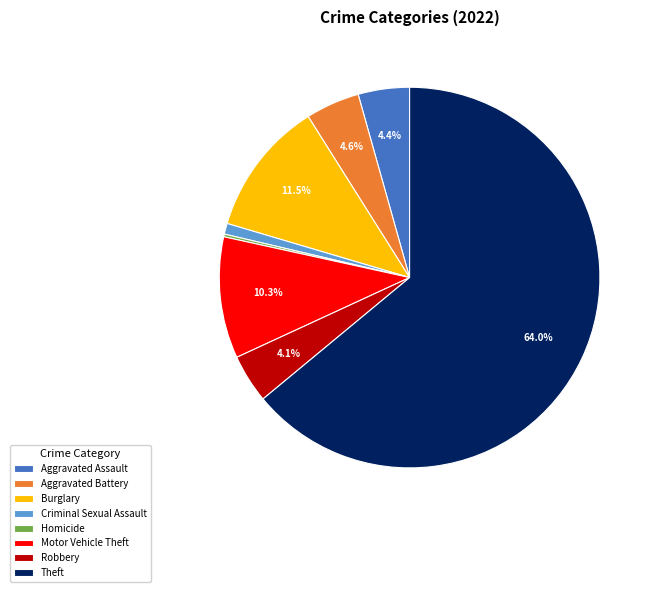

Does Theft represent more than half of the total?

Yes